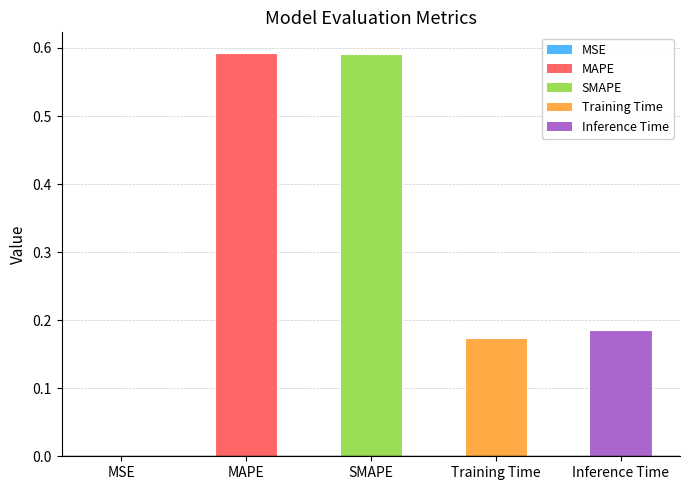

True or false: the data shows 1.0 at MAPE.

False